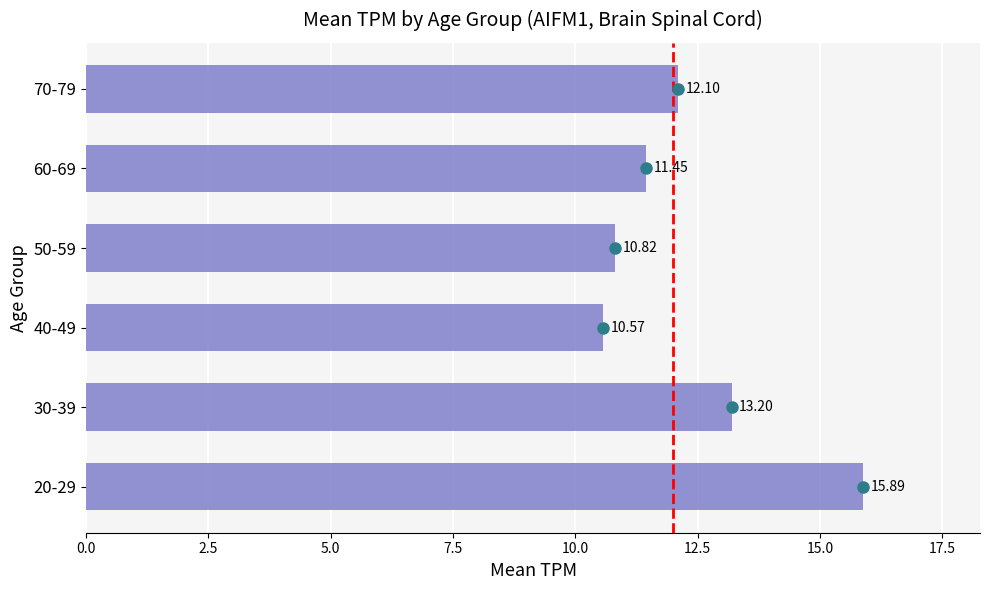

List the labels in order of value, smallest first.

40-49, 50-59, 60-69, 70-79, 30-39, 20-29